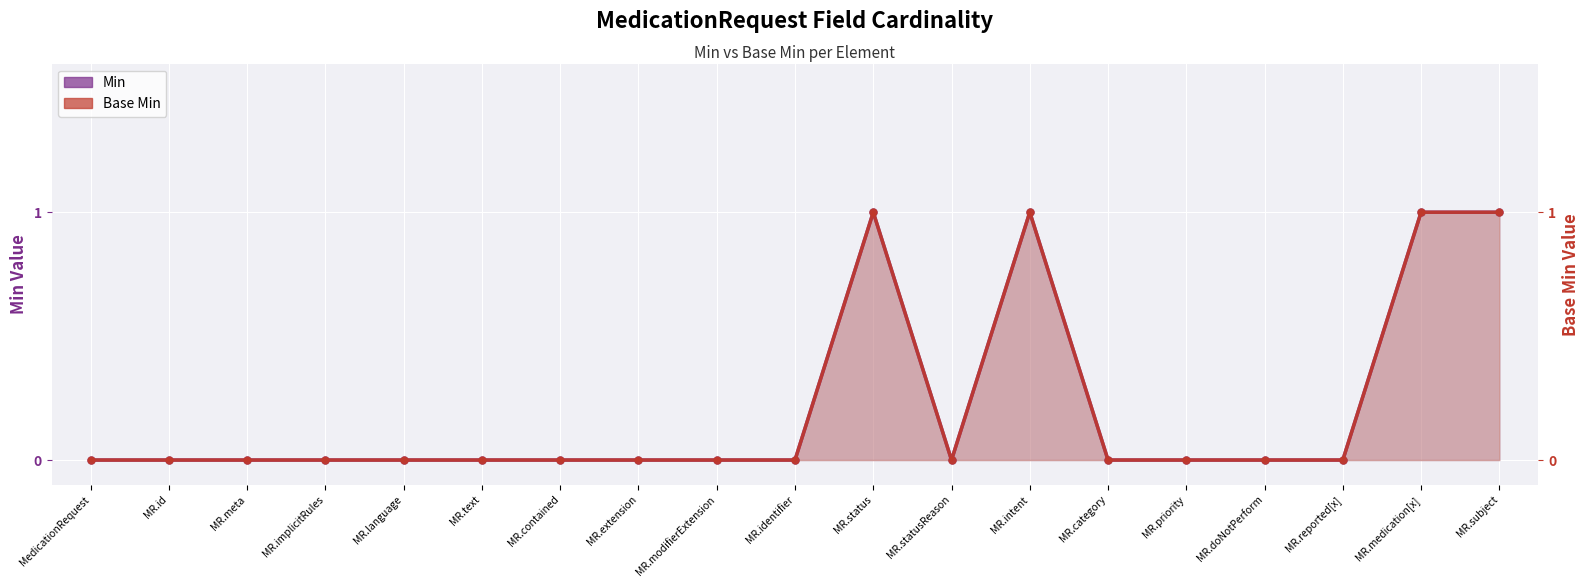

At which label is Base Min closest to 0?

MedicationRequest